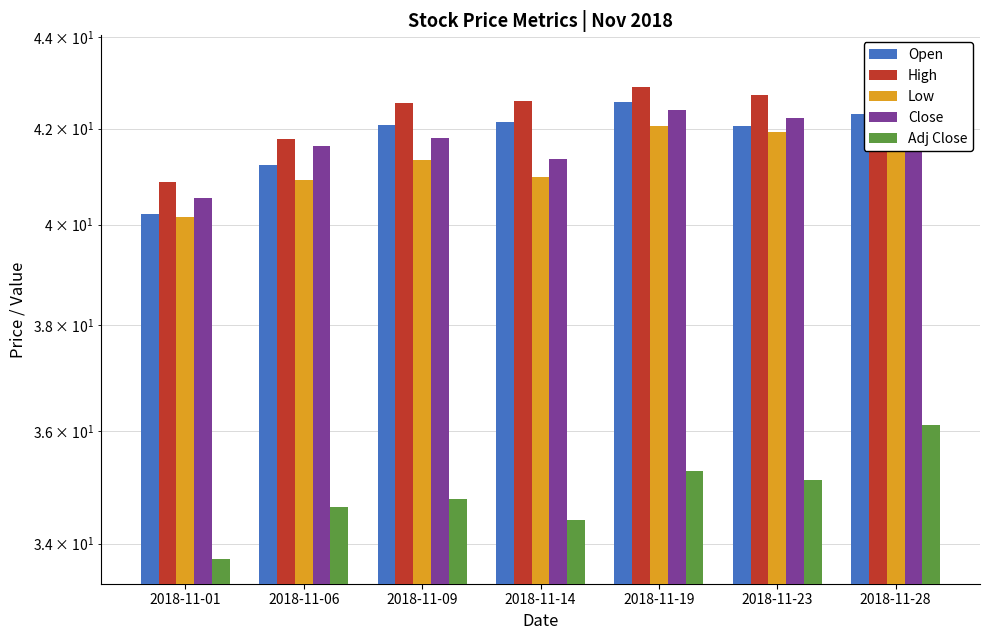

What is the sum of the Low values at 2018-11-06 and 2018-11-19?

83.0